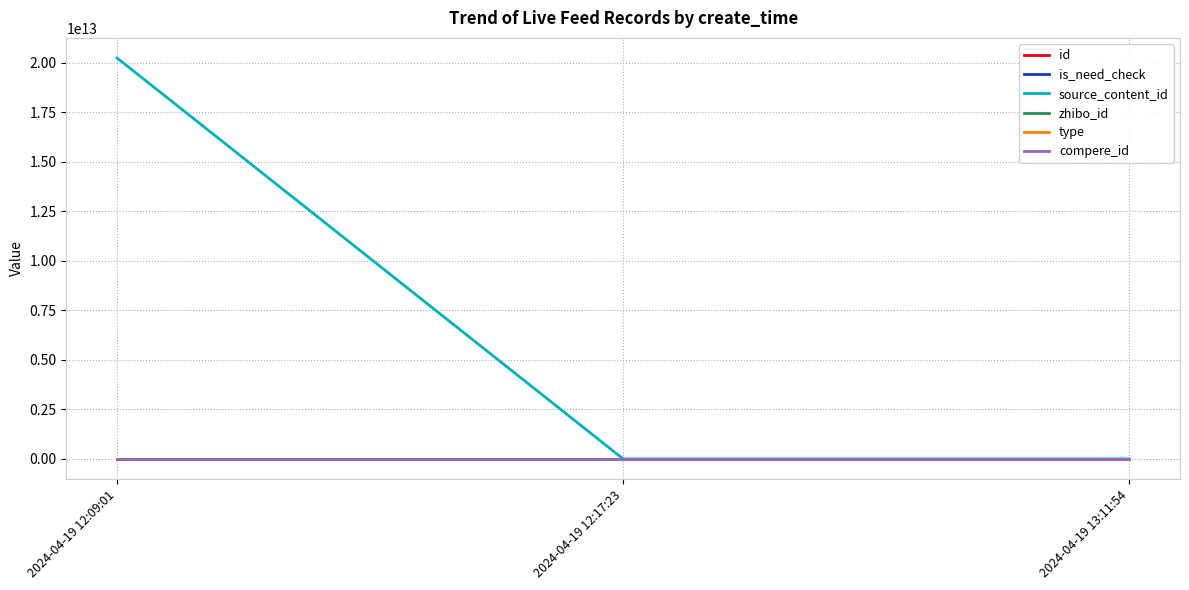

Does the chart have visible grid lines?

Yes